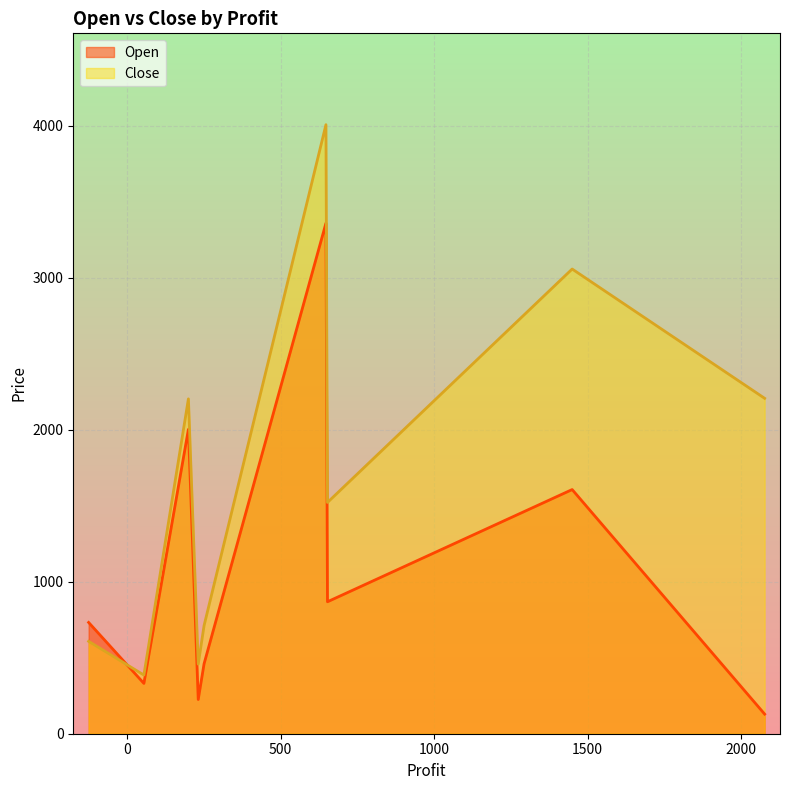

True or false: Close has a value of 4006.1 at EICMOT.

True